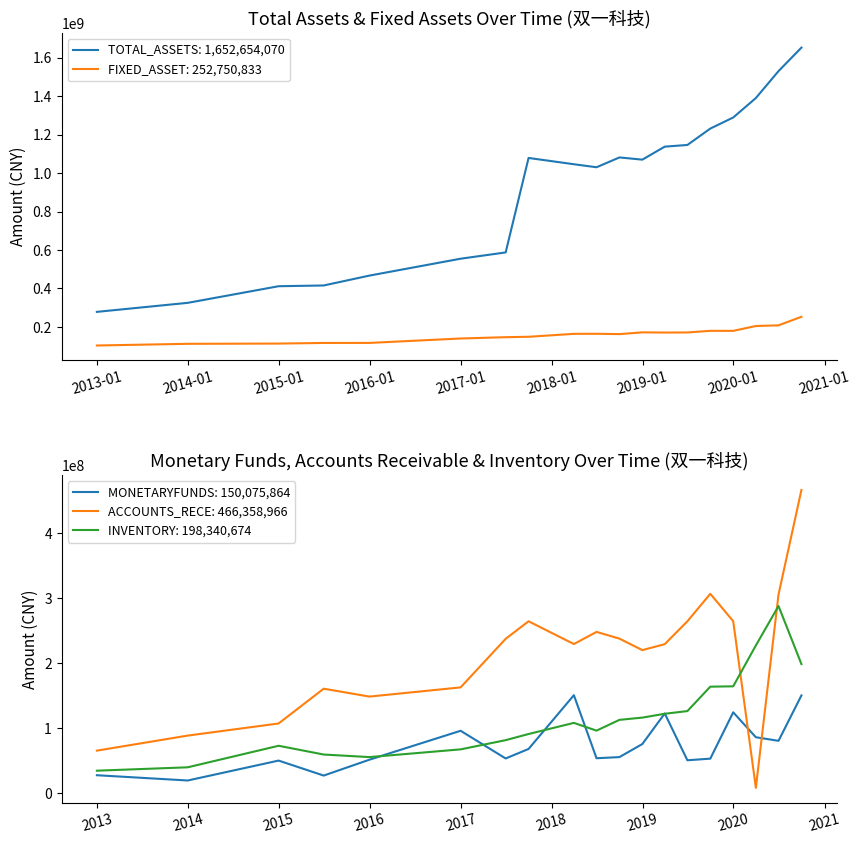

True or false: MONETARYFUNDS: 150,075,864 and ACCOUNTS_RECE: 466,358,966 cross at least once.

True